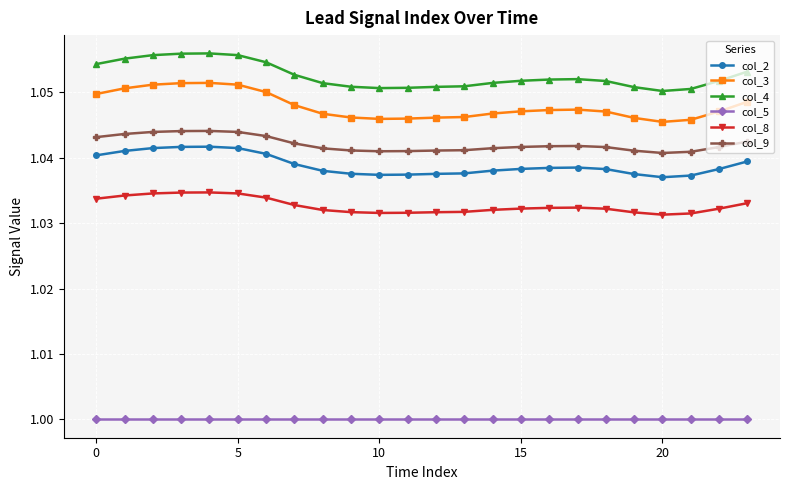

True or false: col_2 has more than 0 points higher than both neighbors.

True